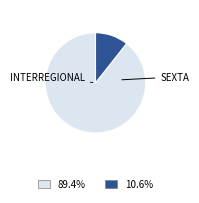

Is there a majority slice in this chart?

Yes